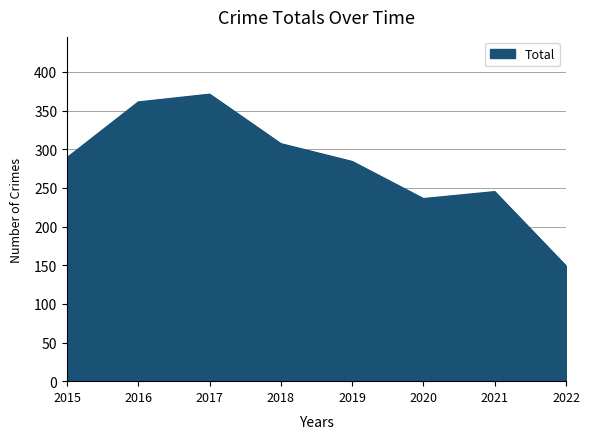

The value at 2018 is 307. True or false?

True